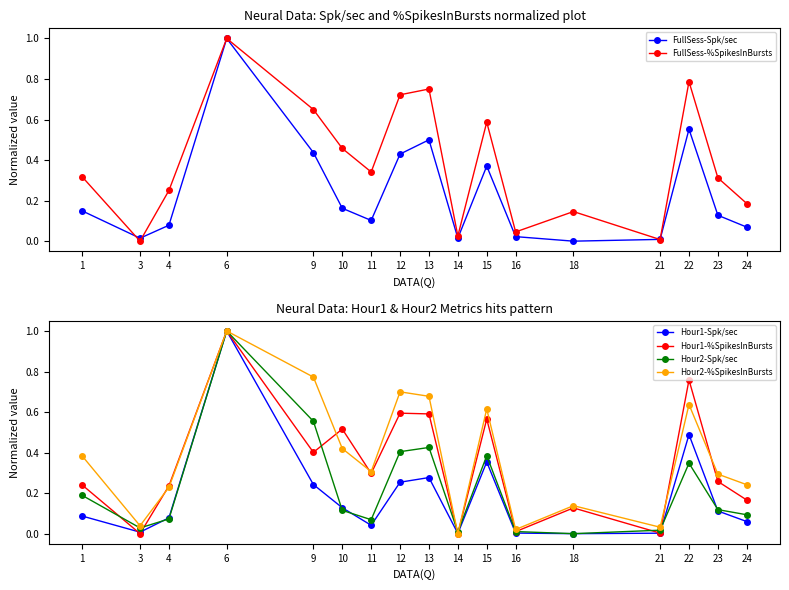

Which series has the widest spread of values?

FullSess-Spk/sec